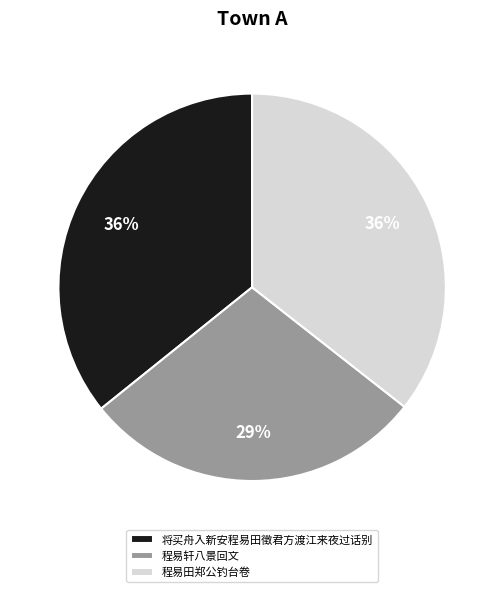

To the nearest percent, what percentage of the pie is 程易田郑公钓台卷?

36%